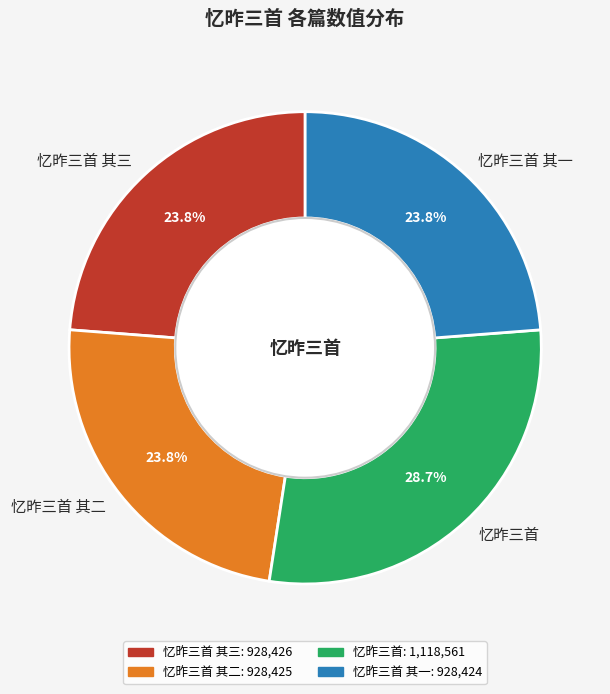

Is the sum of 忆昨三首 其一 and 忆昨三首 其三 greater than half?

No